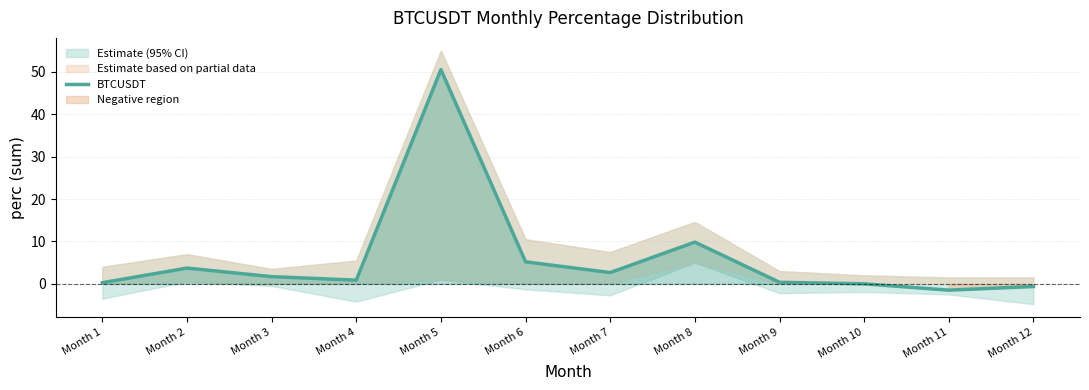

List the labels in order of value, largest first.

Month 5, Month 8, Month 6, Month 2, Month 7, Month 3, Month 4, Month 9, Month 1, Month 10, Month 12, Month 11